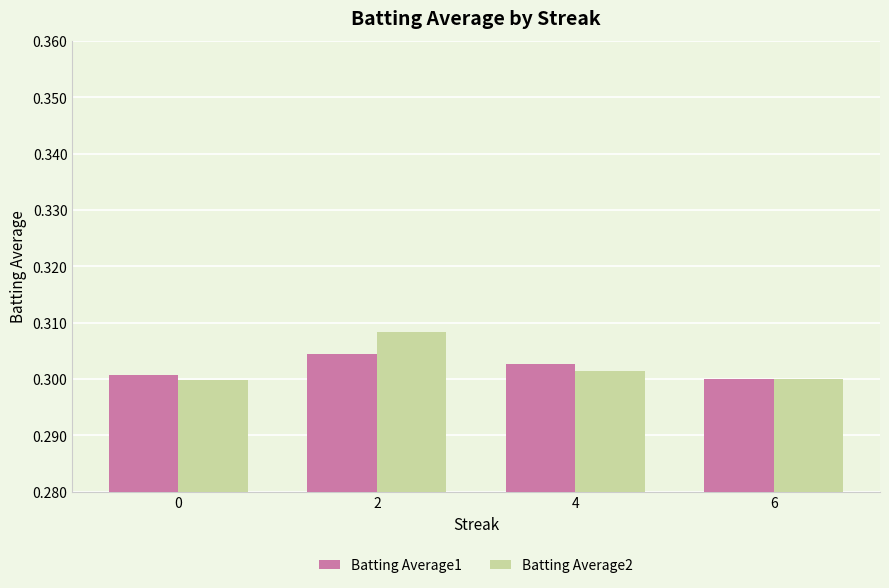

Which category has the highest value in the Batting Average1 series?

2